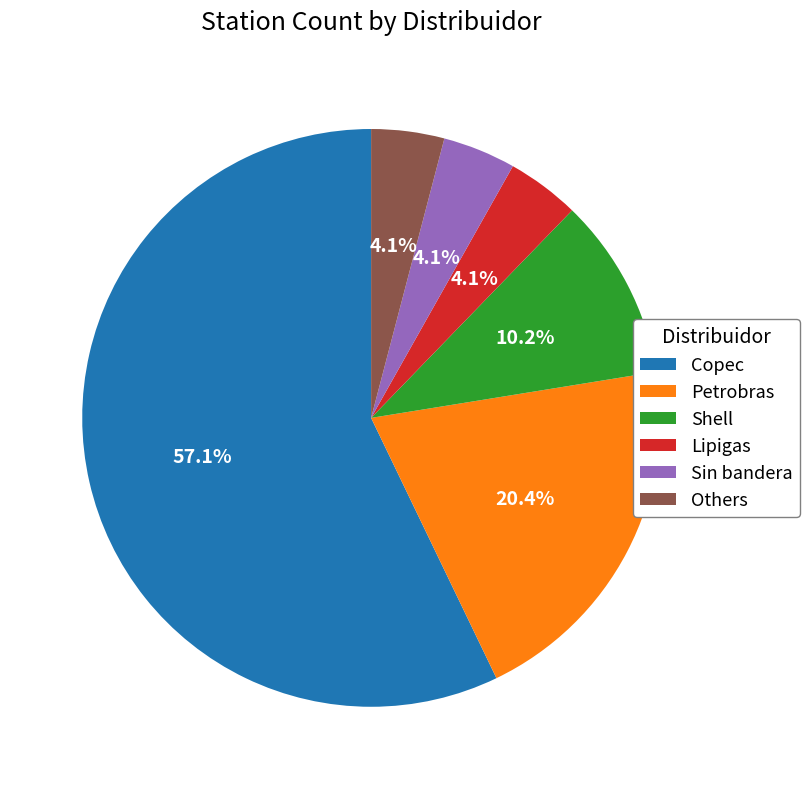

Between Petrobras and Others, which is larger?

Petrobras